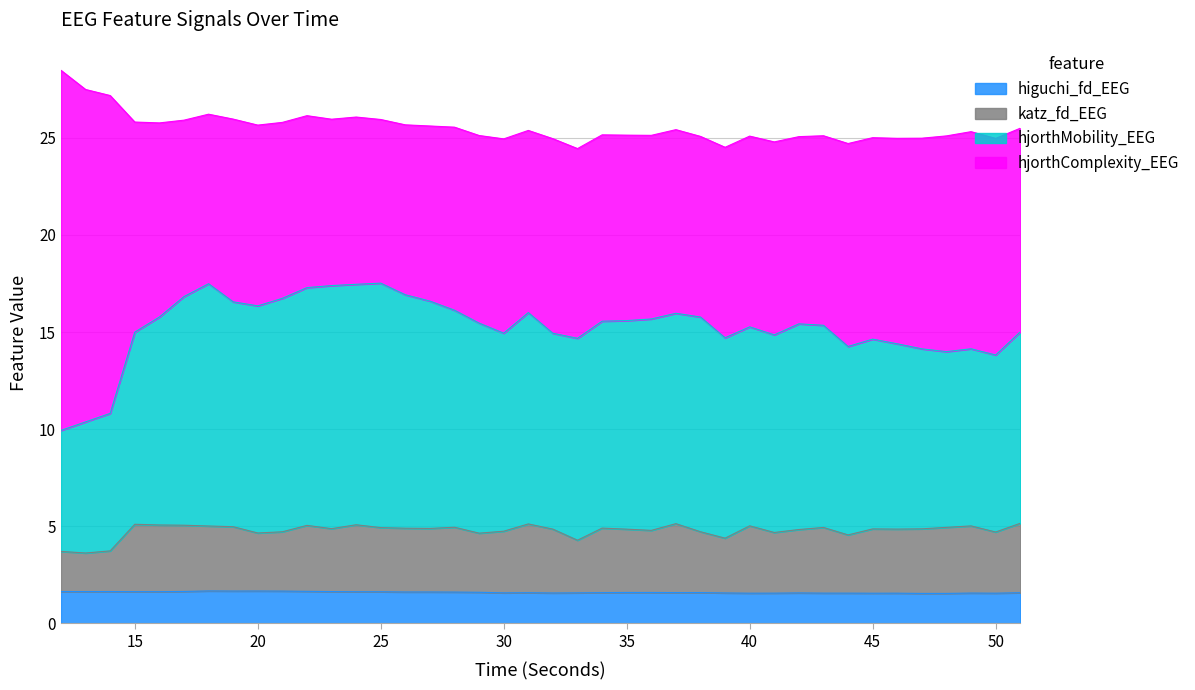

What is the lowest value of the higuchi_fd_EEG series?

1.5